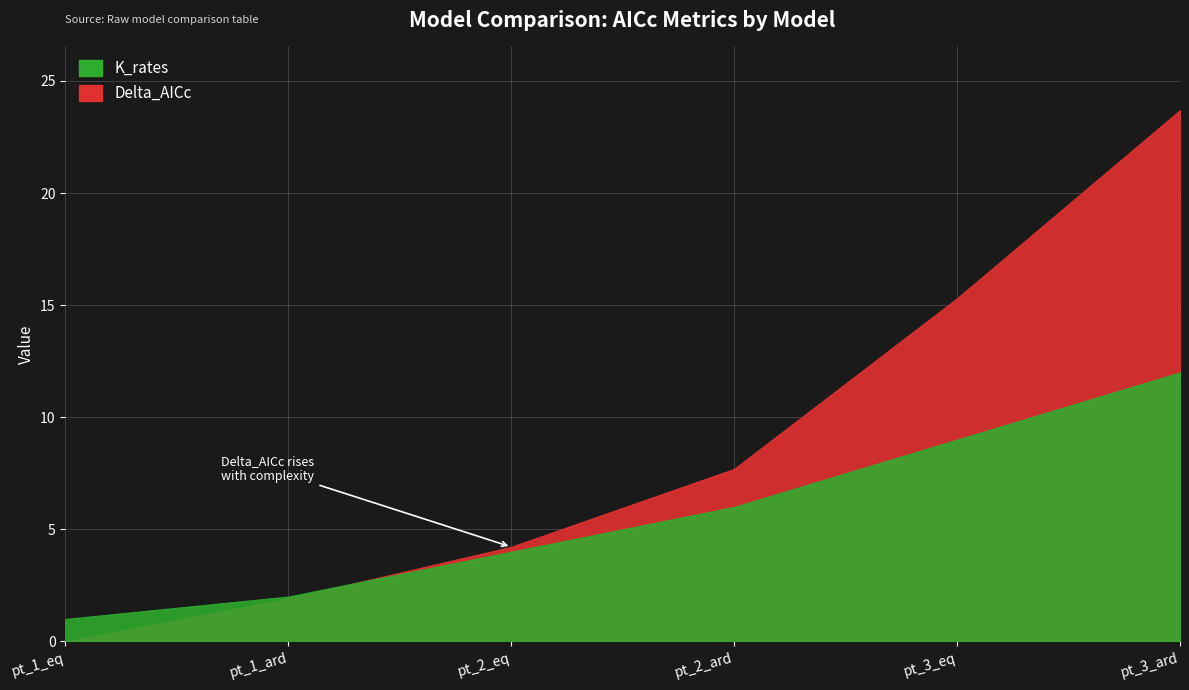

Count the number of data series in this chart.

2